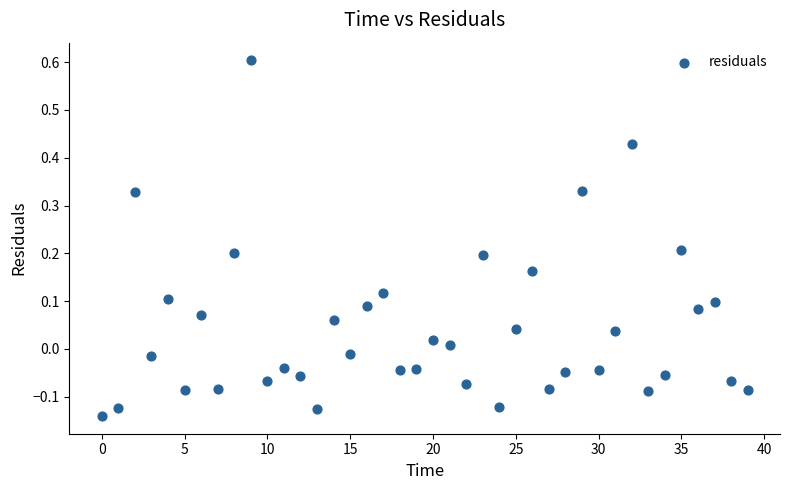

What is the range of Y values (max minus min)?

0.7